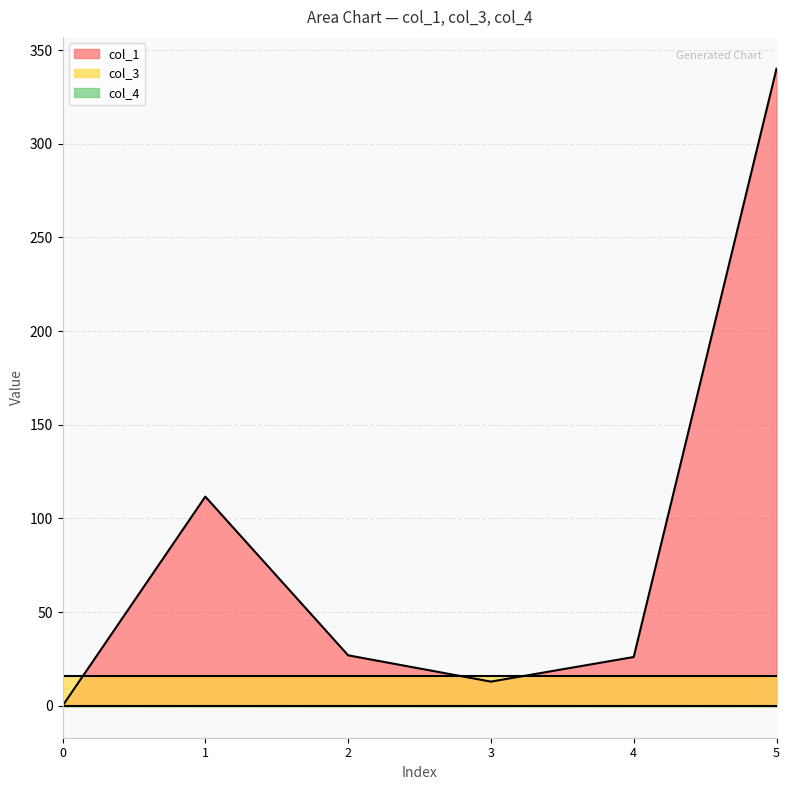

Rank the series at 1 from highest to lowest value.

col_1, col_3, col_4